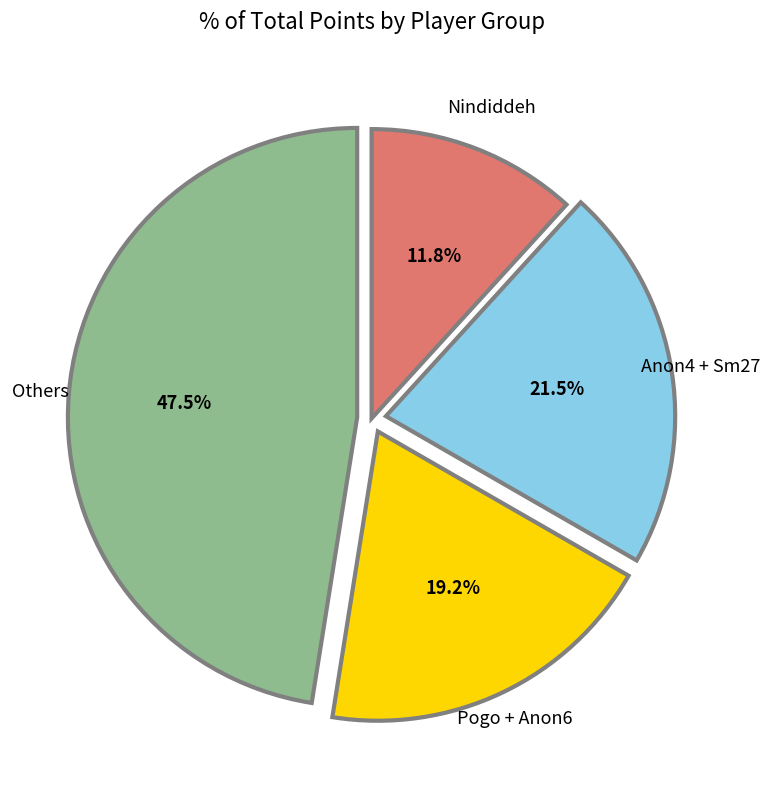

What is the total percentage of Others and Anon4 + Sm27?

69.0%